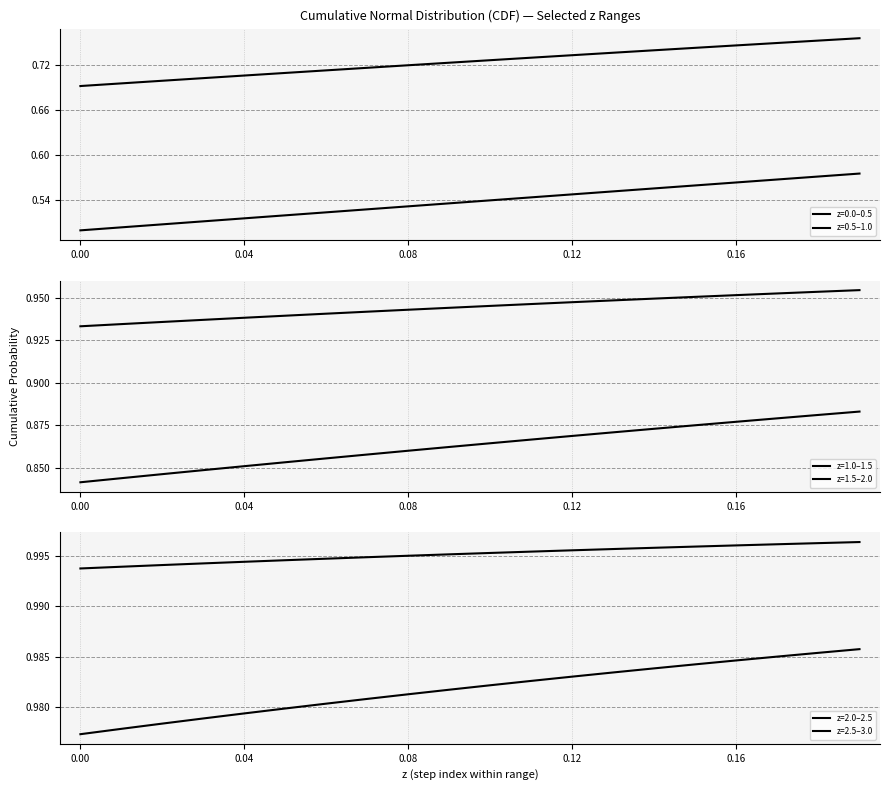

What is the spread (max minus min) of values at 0.12?

0.4